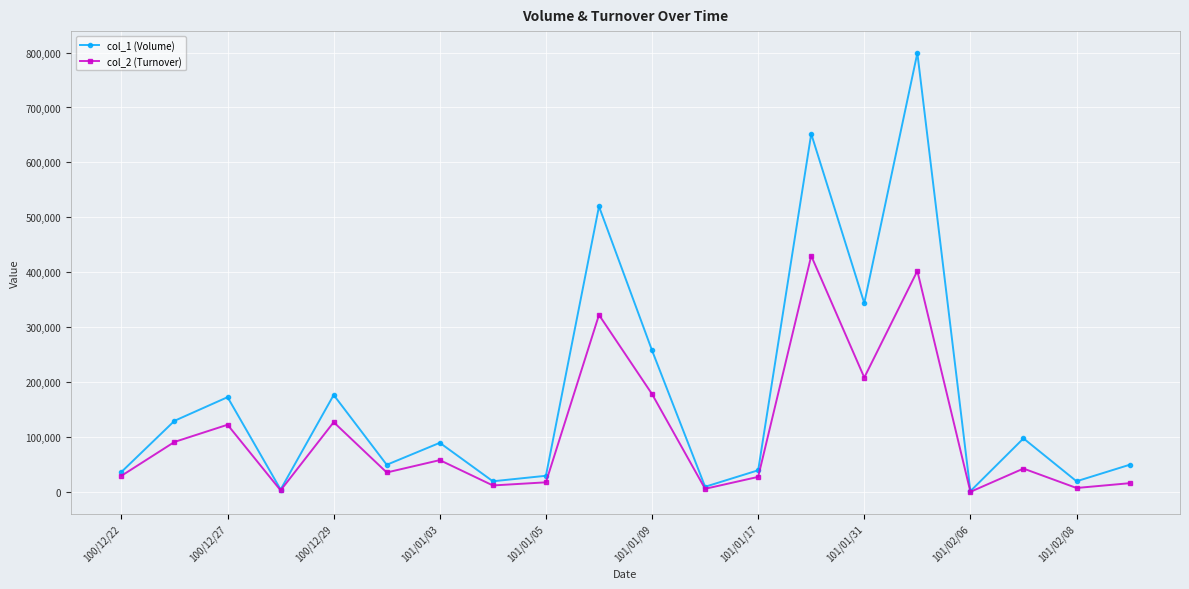

What is the maximum value shown in the chart?

799000